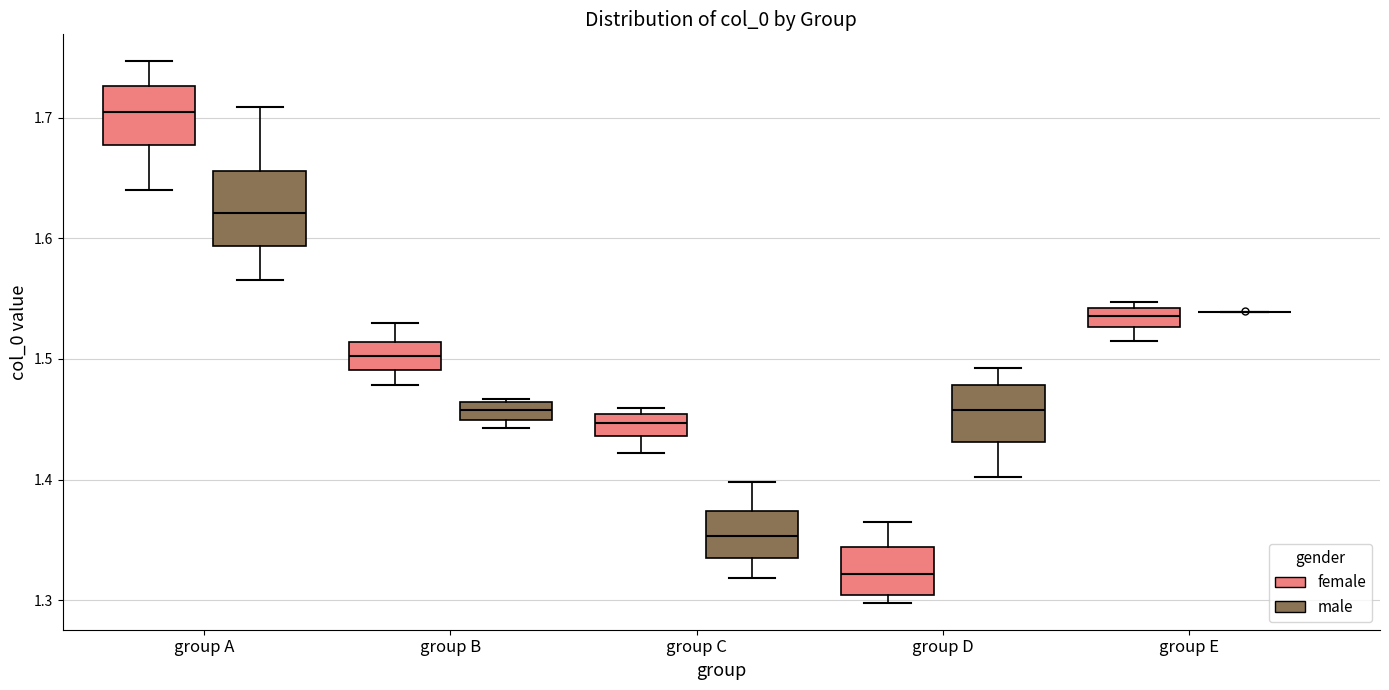

Comparing the boxes themselves (not the whiskers), which one is the tallest?

group A (male)